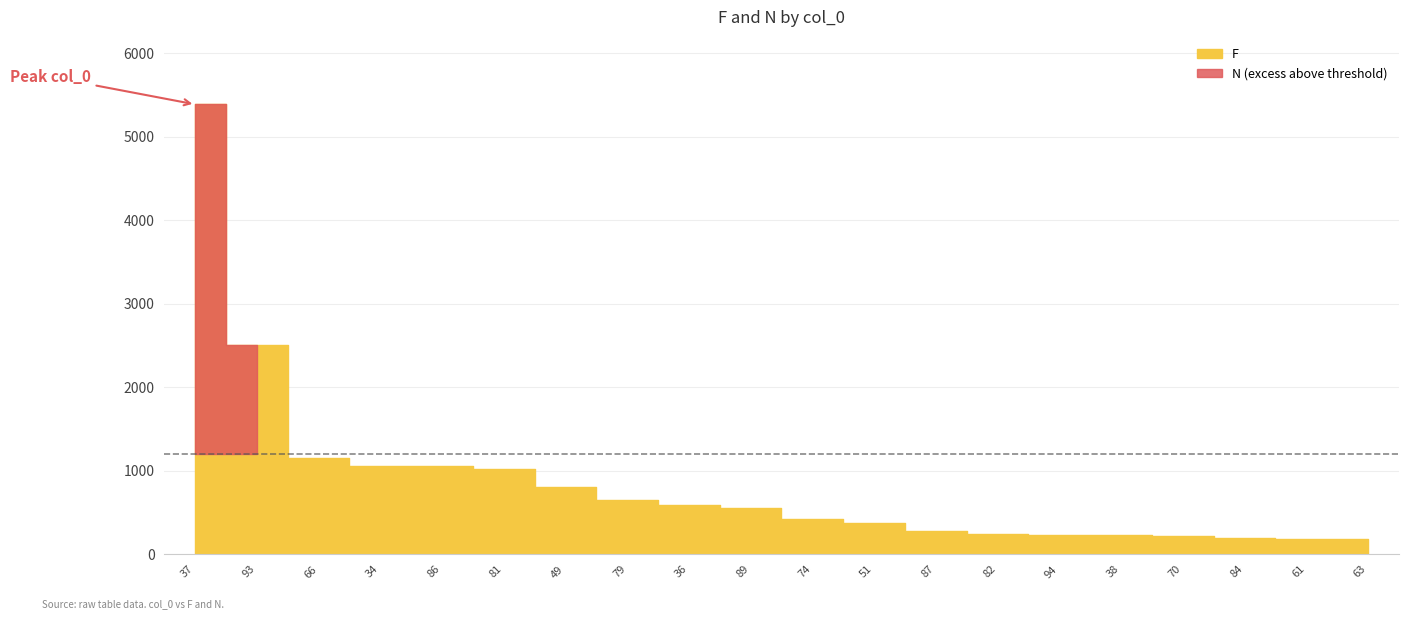

Does the chart have visible grid lines?

Yes